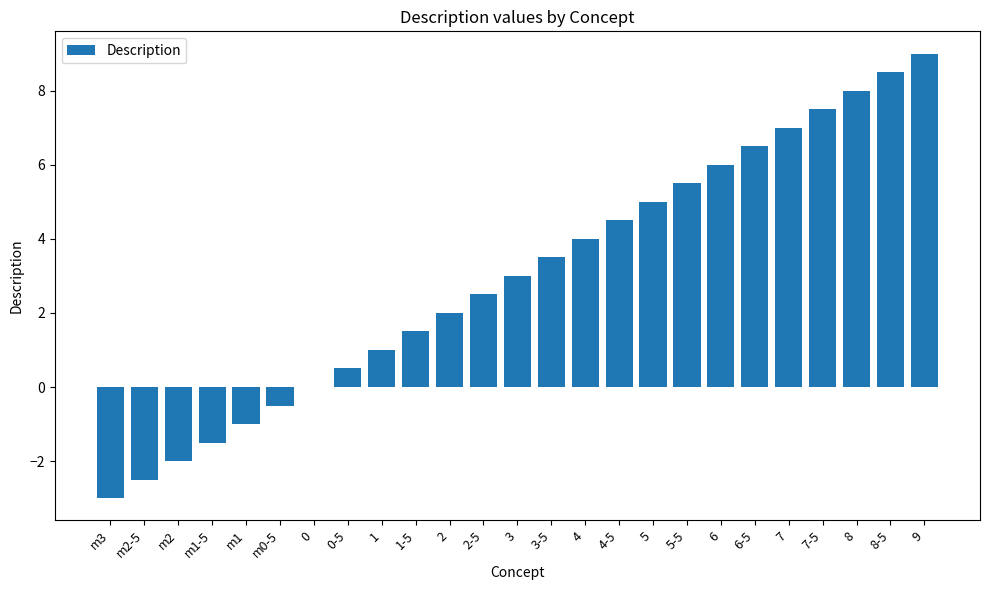

Are the bars horizontal?

No